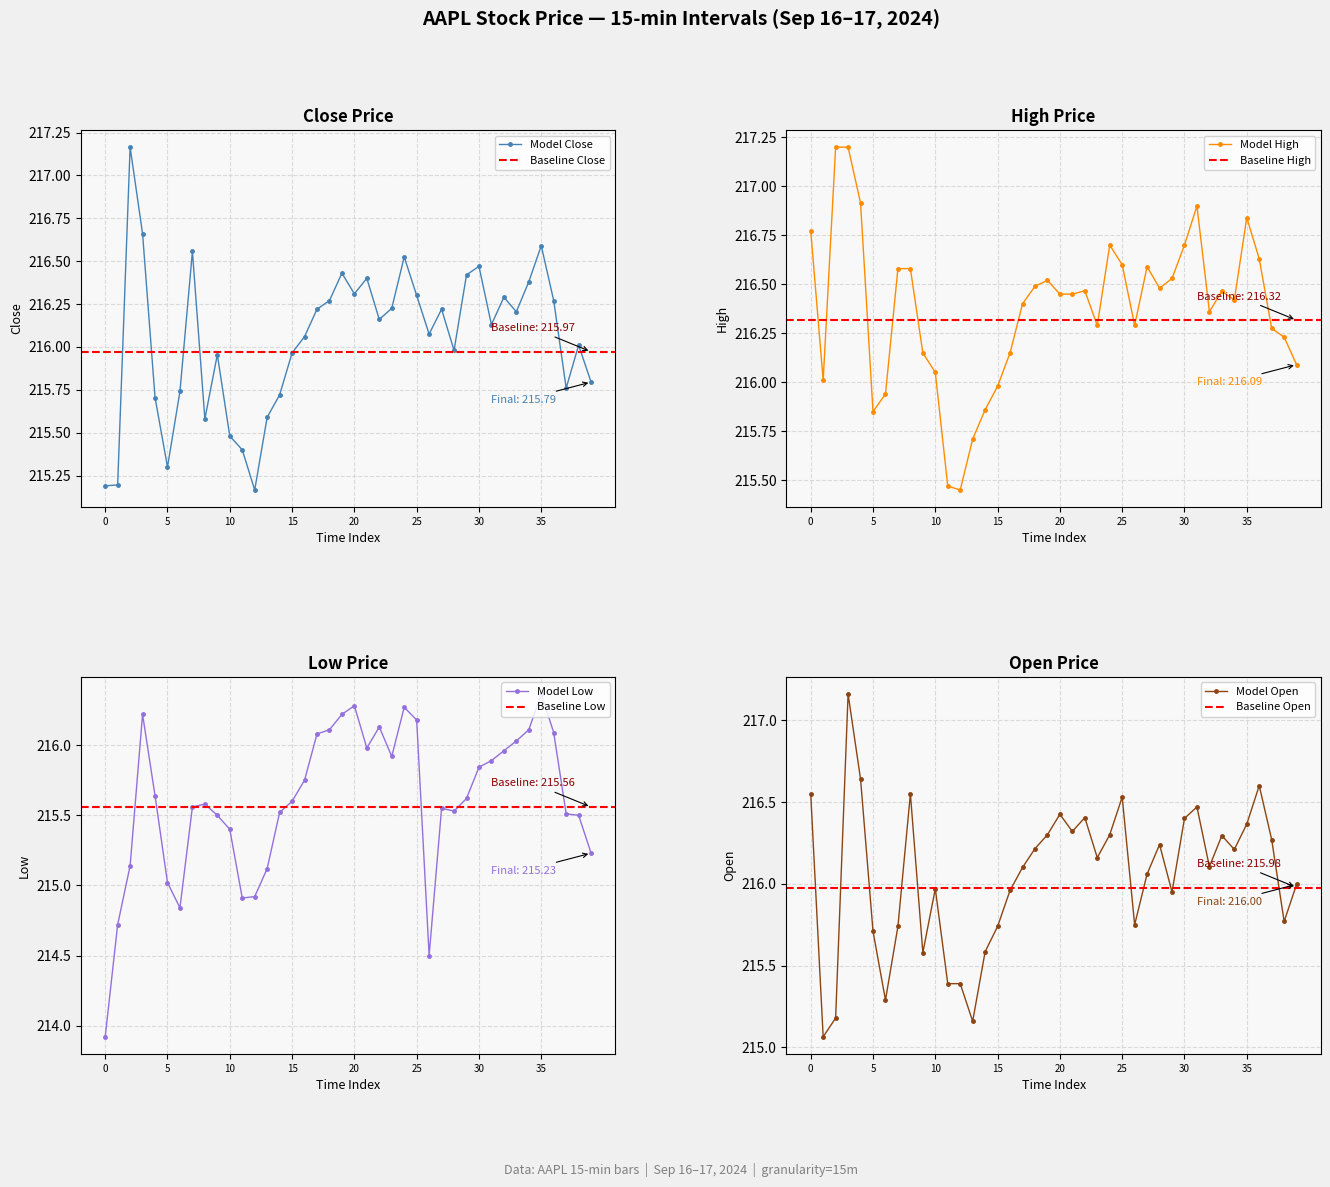

What is the label of the 10th point from the left?

9